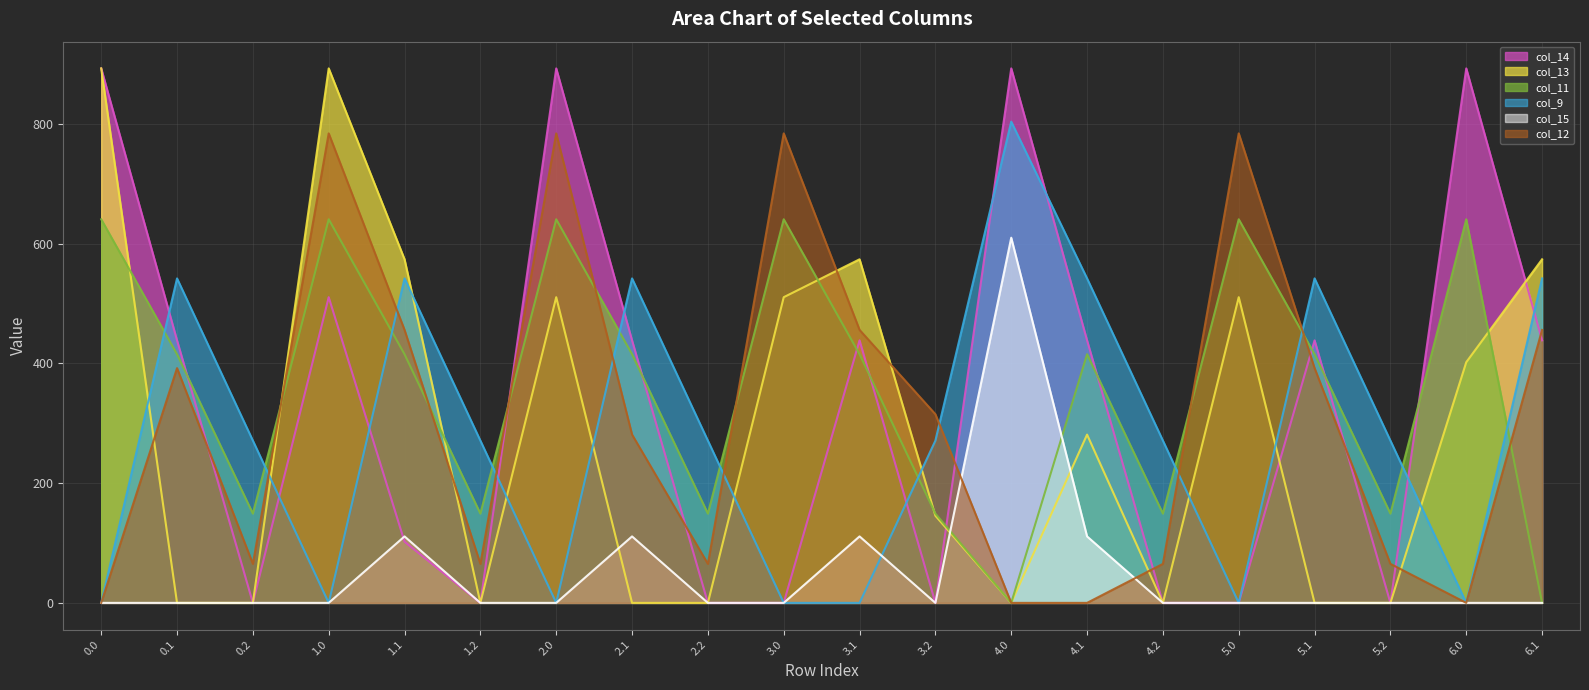

How many positive values does the col_13 series have?

11